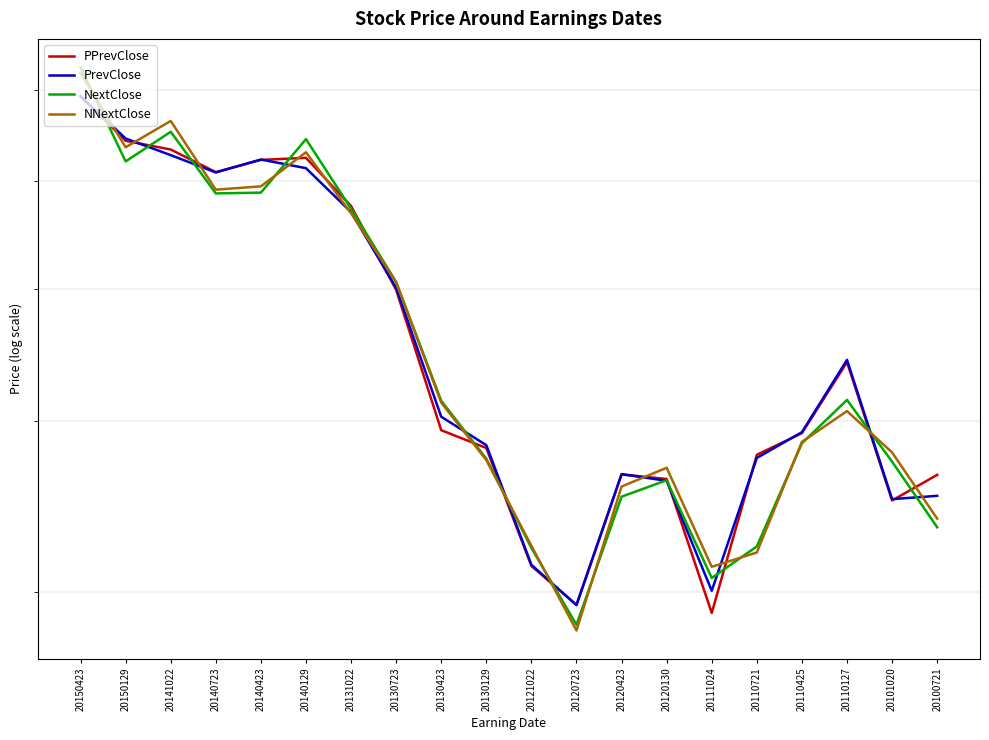

The NextClose series shows 94.8 at 20140723. True or false?

False